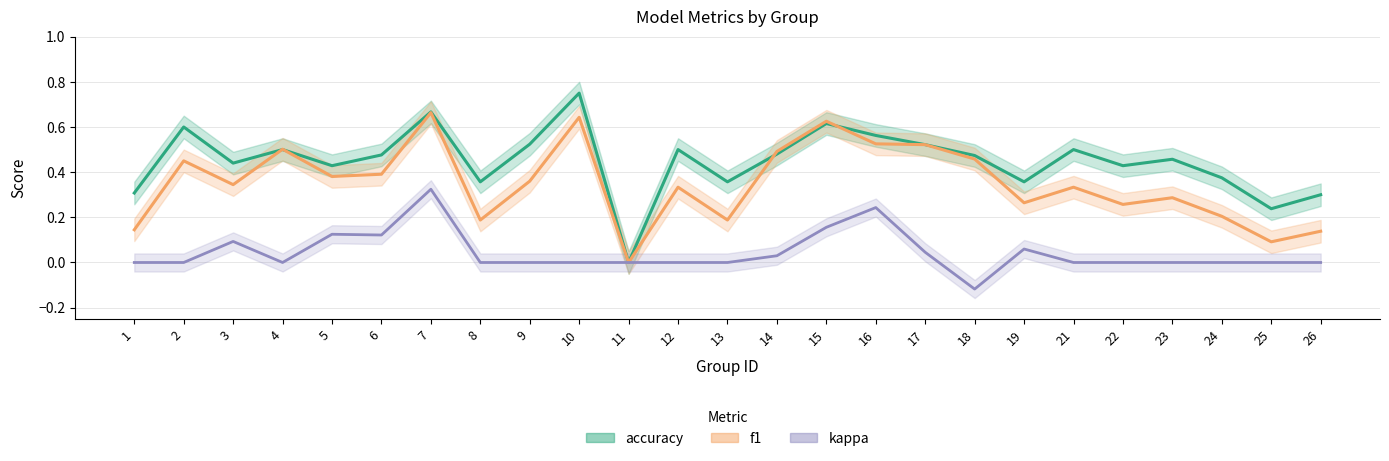

How many values in the accuracy series exceed 0?

24